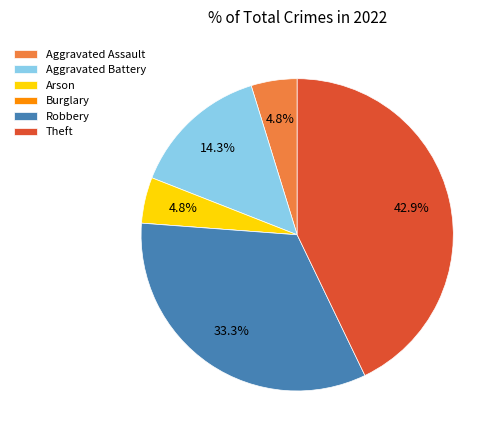

What percentage is the Robbery slice, to the nearest percent?

33%